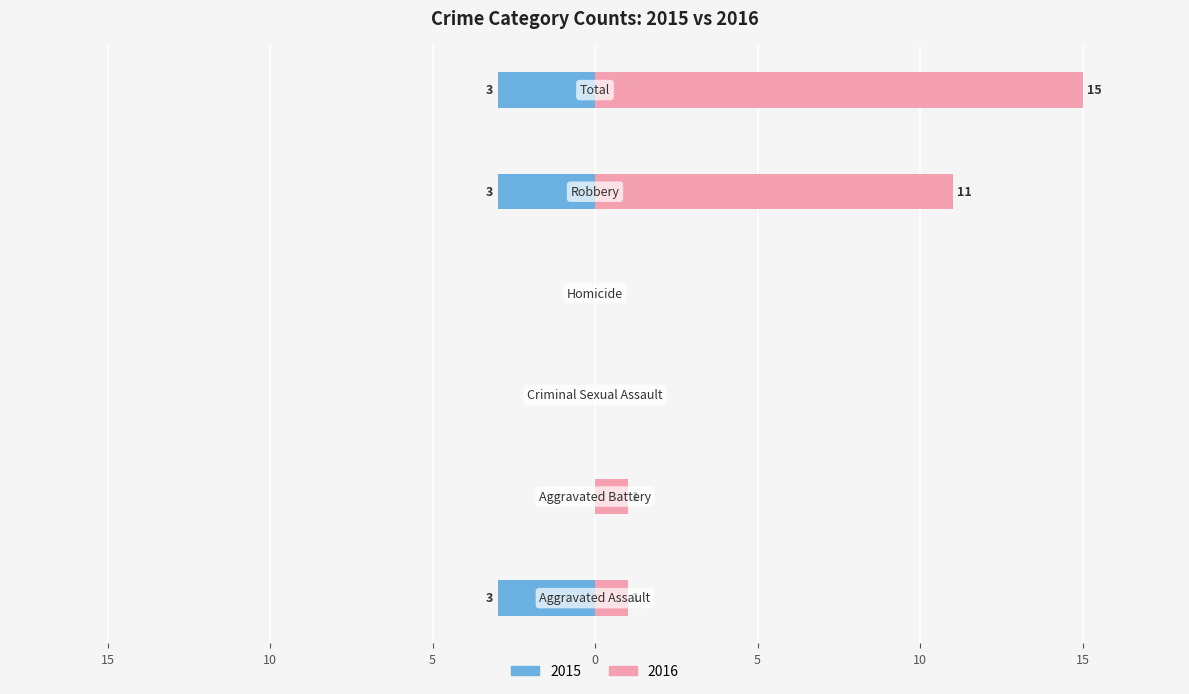

Count the Left (Count) values in the range -3 to 0.

6